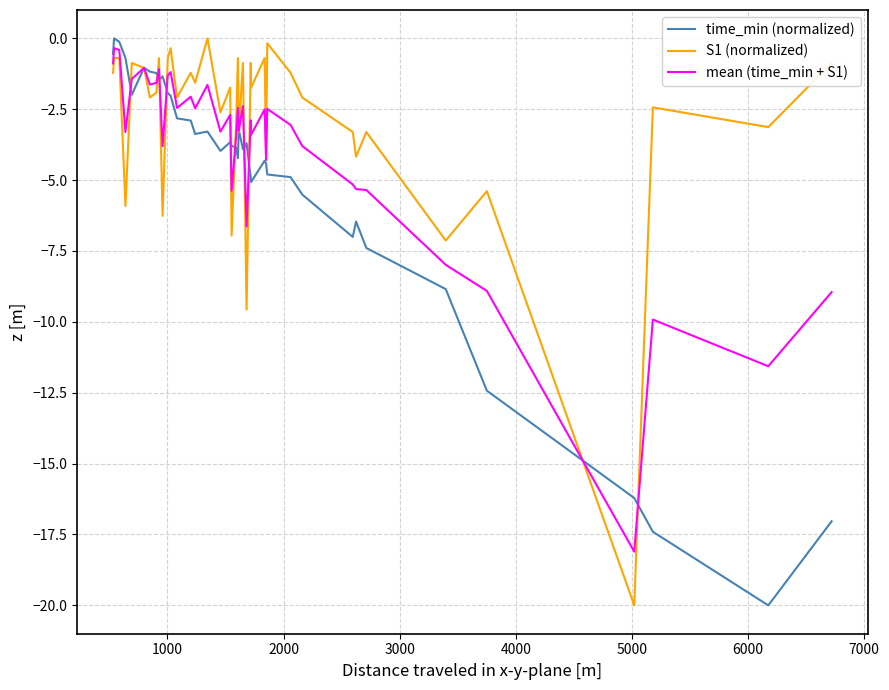

At how many categories does at least one series exceed -8?

39